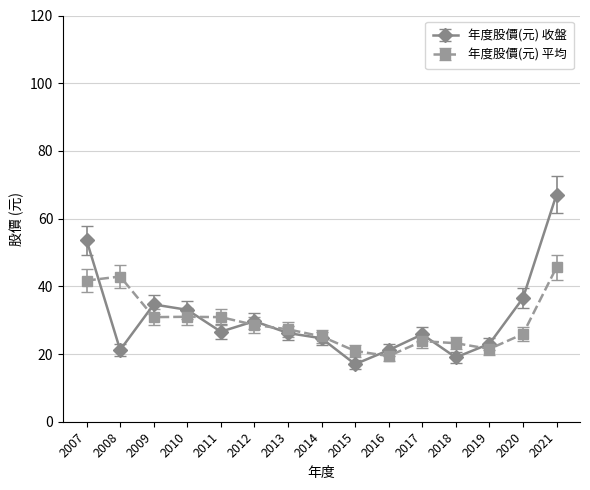

True or false: 年度股價(元) 平均 and 年度股價(元) 收盤 intersect in this chart.

True